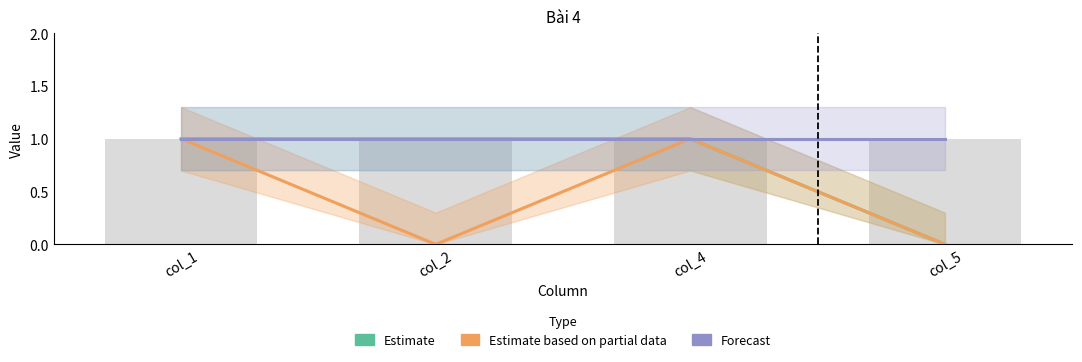

Rank the series by their maximum value, from lowest to highest.

Estimate, Estimate based on partial data, Forecast